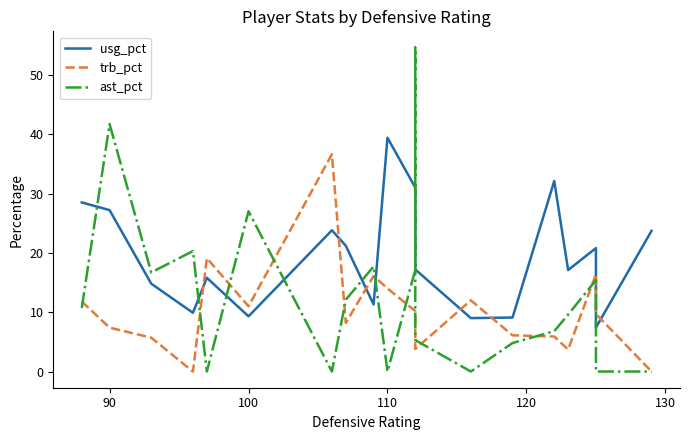

True or false: trb_pct has more than 1 interior local peaks.

True